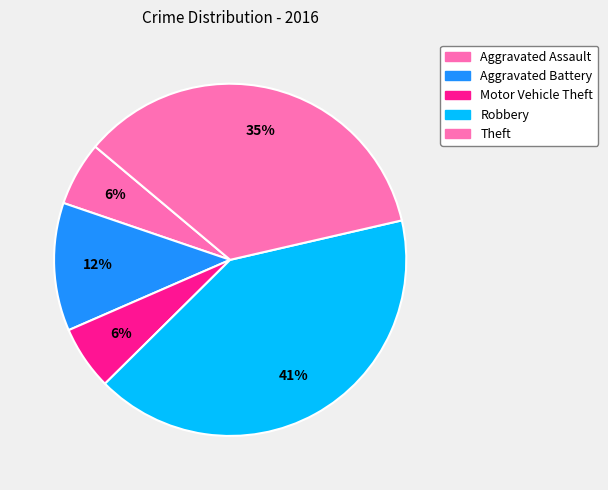

To the nearest percent, what portion does Robbery represent?

41%